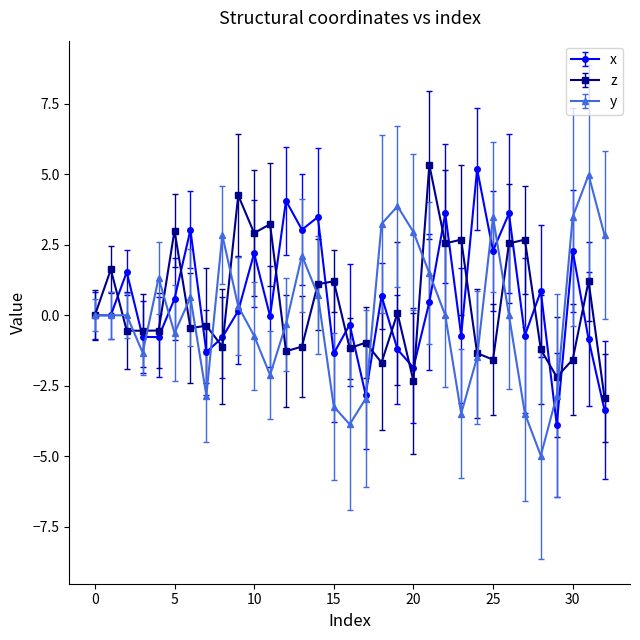

What is the value of the z point at the 6th from the left?

3.0